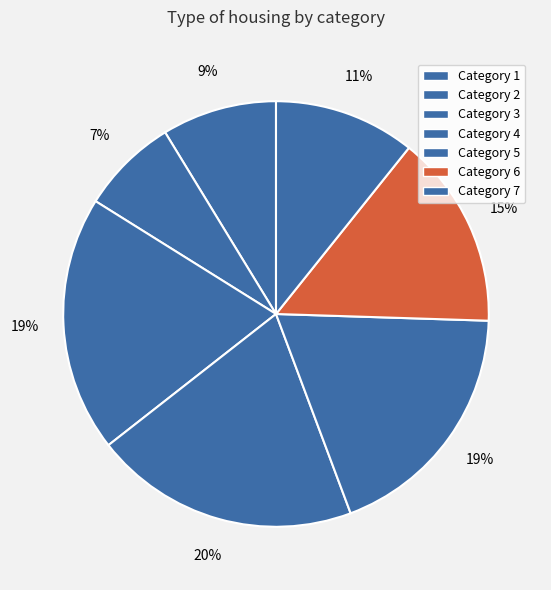

To the nearest percent, what is the average slice percentage?

14%